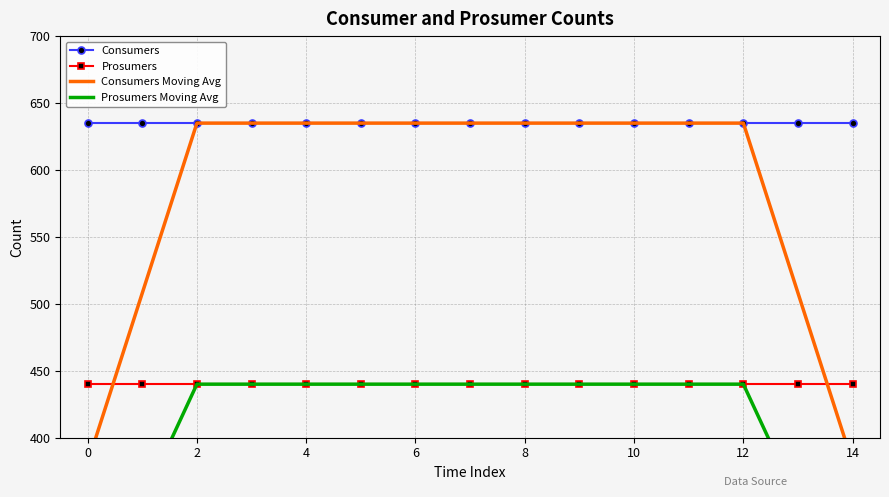

Reading right to left, extract all data points from this chart.

Consumers: 635	635	635	635	635	635	635	635	635	635	635	635	635	635	635
Prosumers: 440	440	440	440	440	440	440	440	440	440	440	440	440	440	440
Consumers Moving Avg: 381	508	635	635	635	635	635	635	635	635	635	635	635	508	381
Prosumers Moving Avg: 264	352	440	440	440	440	440	440	440	440	440	440	440	352	264